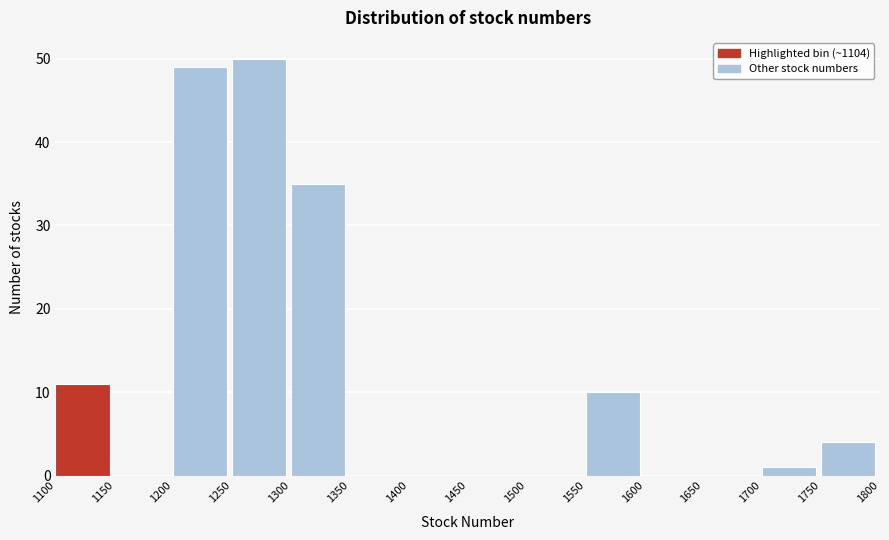

Reading left to right, list every bar in this chart as the range it spans on the x-axis followed by its height. The values are not printed on the chart, so give them approximately, as read against the axis.

1100 to 1150: 11
1150 to 1200: 0
1200 to 1250: 49
1250 to 1300: 50
1300 to 1350: 35
1350 to 1400: 0
1400 to 1450: 0
1450 to 1500: 0
1500 to 1550: 0
1550 to 1600: 10
1600 to 1650: 0
1650 to 1700: 0
1700 to 1750: 1
1750 to 1800: 4